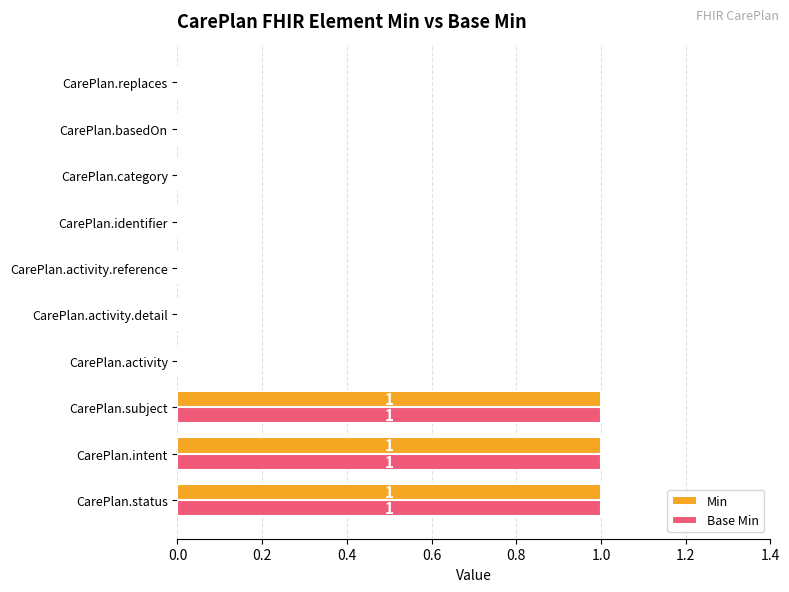

The Min series shows 1 at CarePlan.identifier. True or false?

False